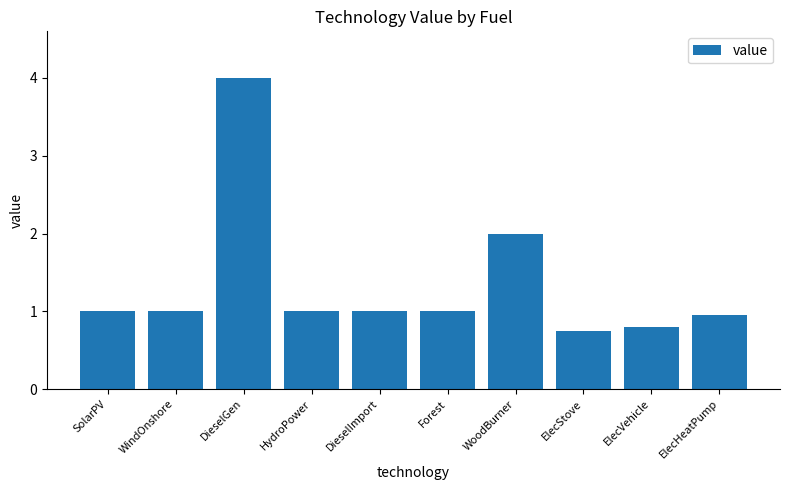

The value at WindOnshore is 1.0. True or false?

True